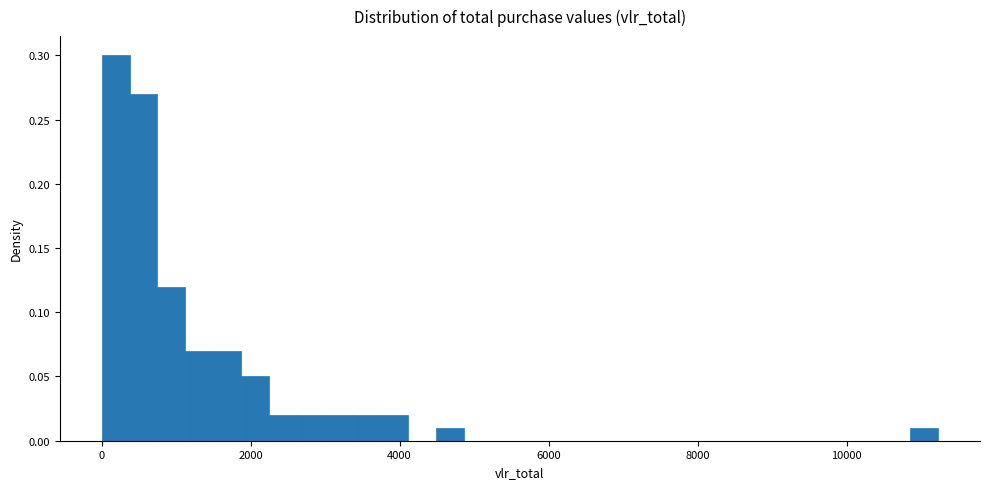

Around what value on the x-axis is the tallest bar? Give the approximate position of its centre, as read against the axis.

200